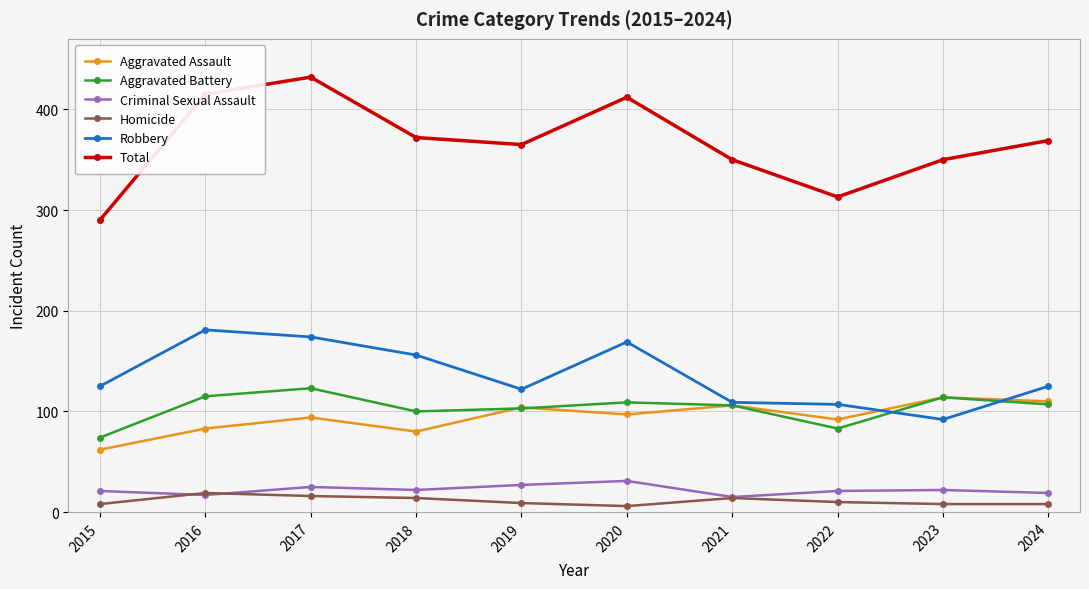

Rank the series at 2020 from highest to lowest value.

Total, Robbery, Aggravated Battery, Aggravated Assault, Criminal Sexual Assault, Homicide